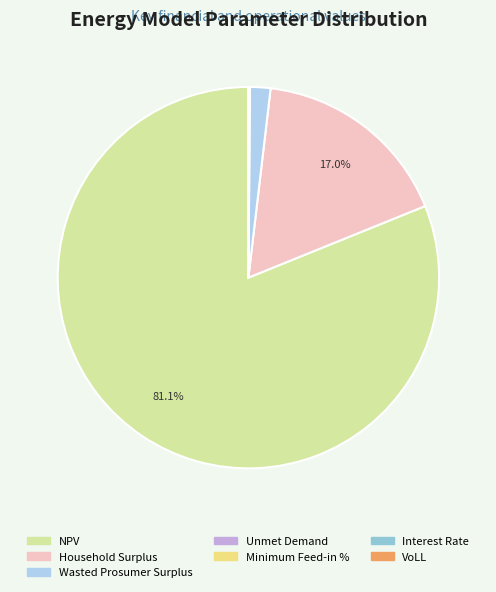

Is it true that Household Surplus is 10% of the pie?

False